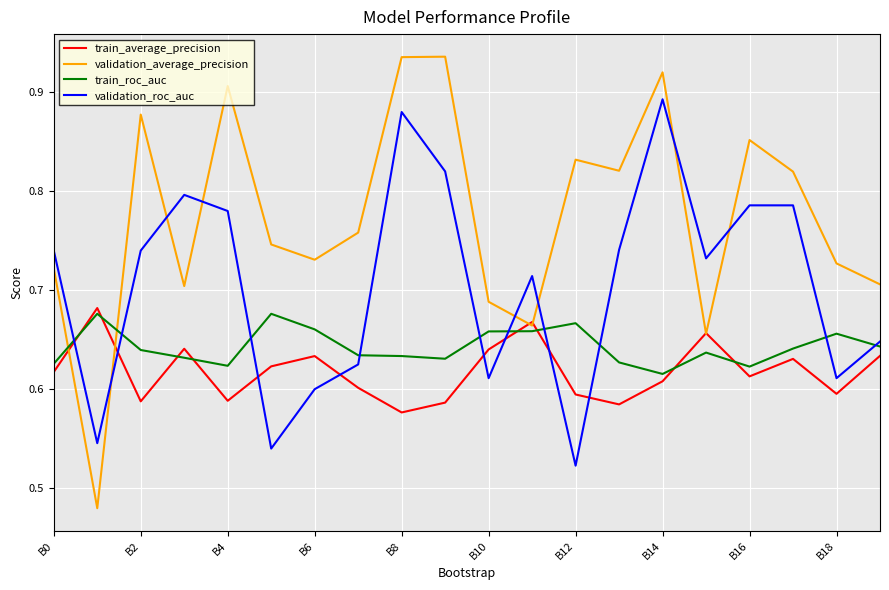

Which series has the largest range (max minus min)?

validation_average_precision